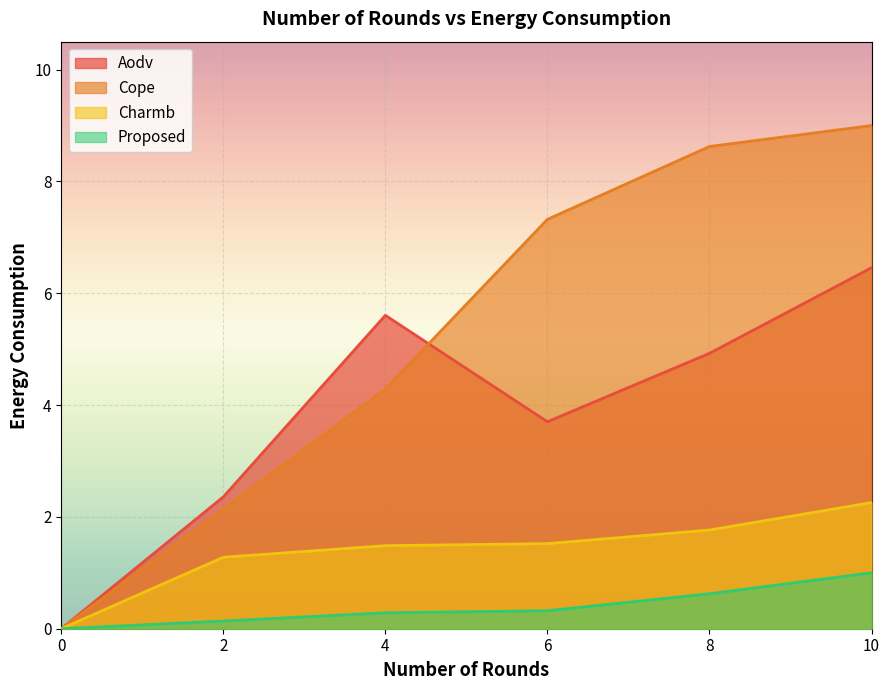

At which label is Charmb closest to 1?

2